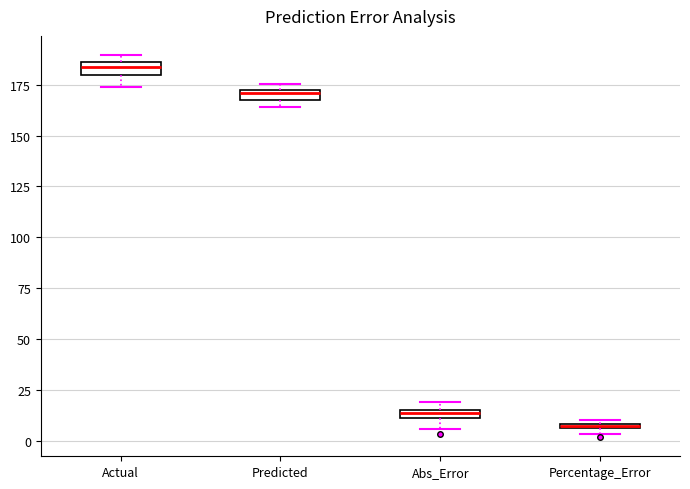

Where is the upper edge of the box for Abs_Error on the y-axis? The values are not printed on the chart, so give them approximately, as read against the axis.

15